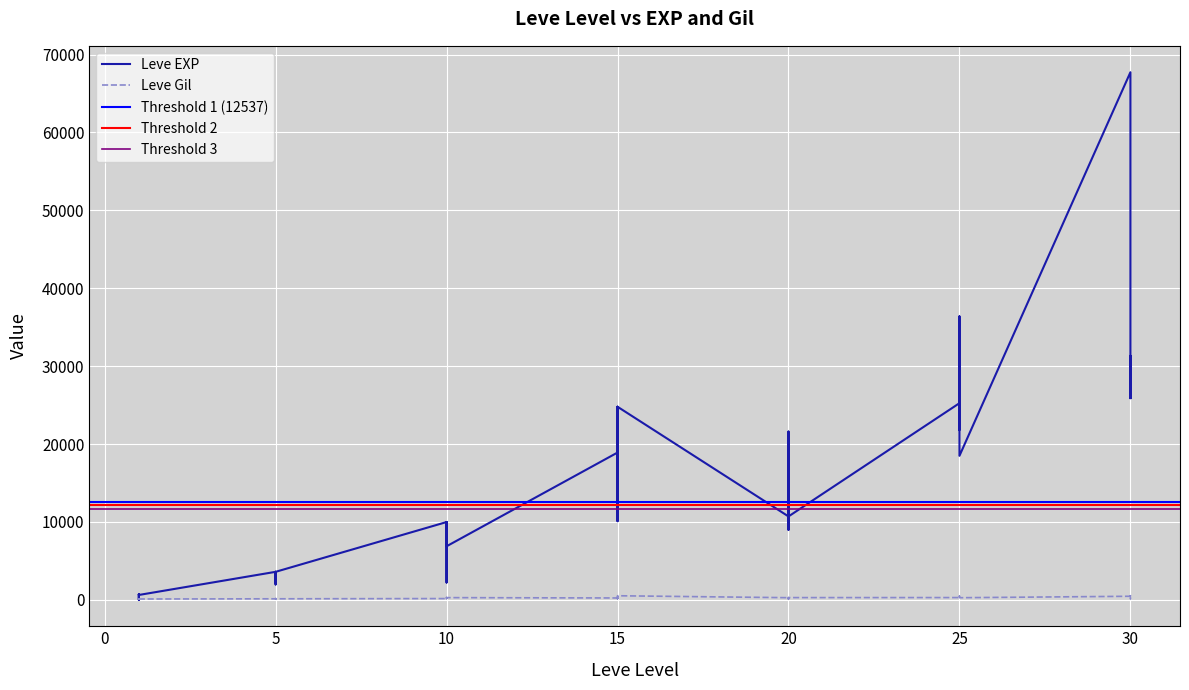

True or false: Leve EXP has more than 0 points higher than both neighbors.

True